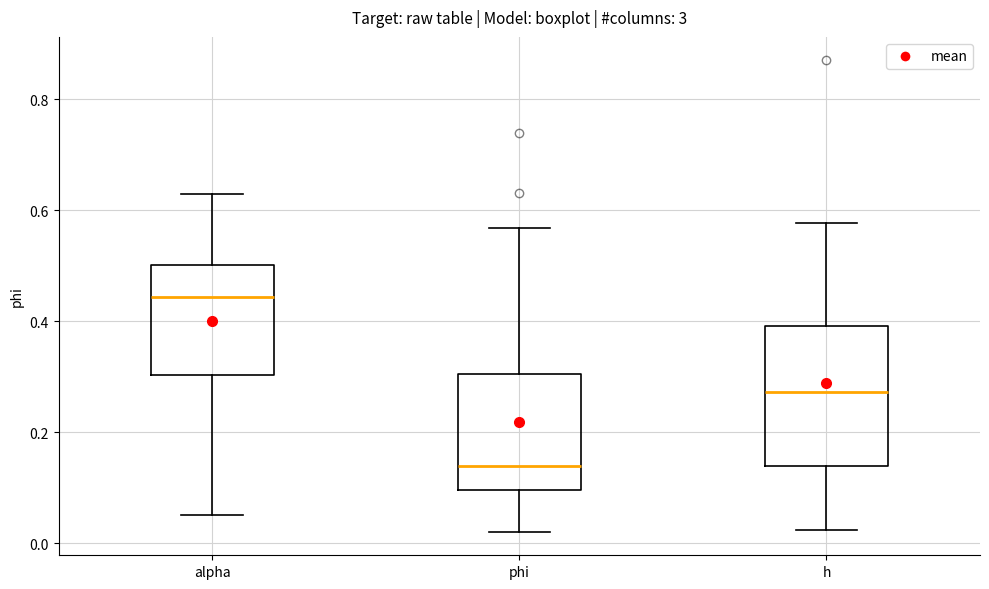

Which box has the highest median line?

alpha